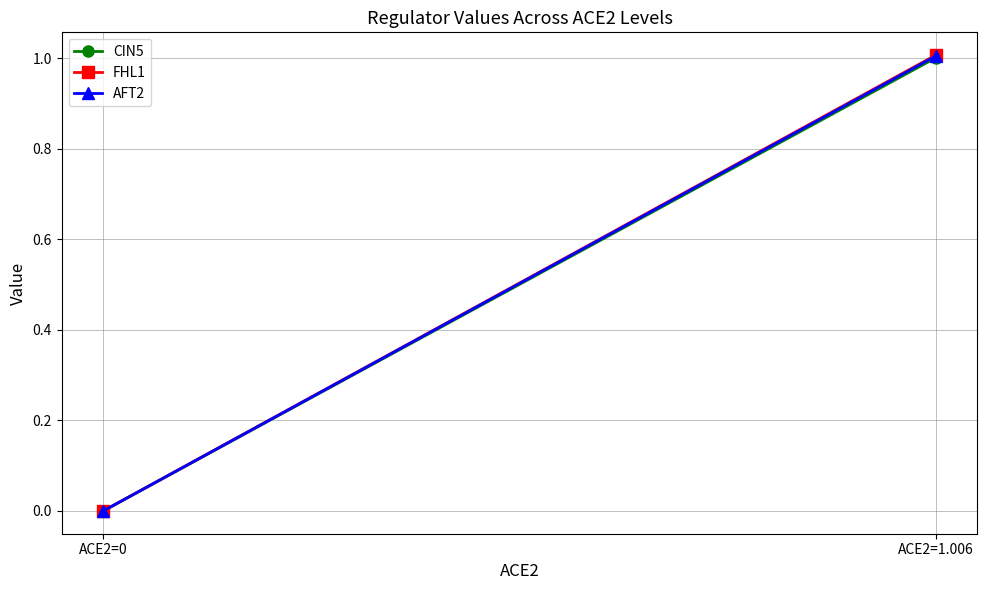

What is the difference between the maximum and minimum values in the CIN5 series?

1.0